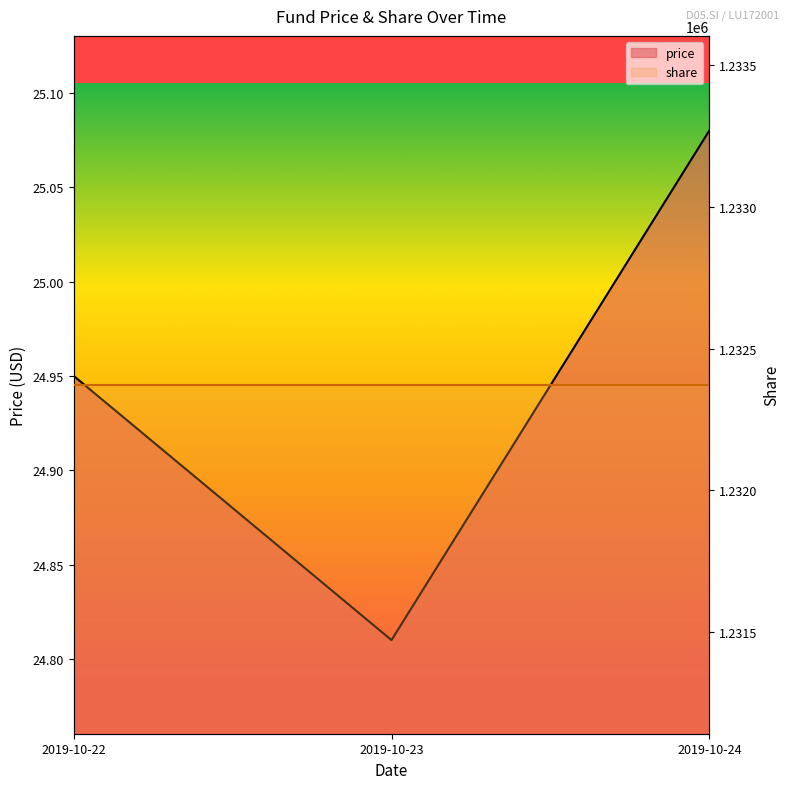

List the labels in order of value, smallest first.

2019-10-23, 2019-10-22, 2019-10-24